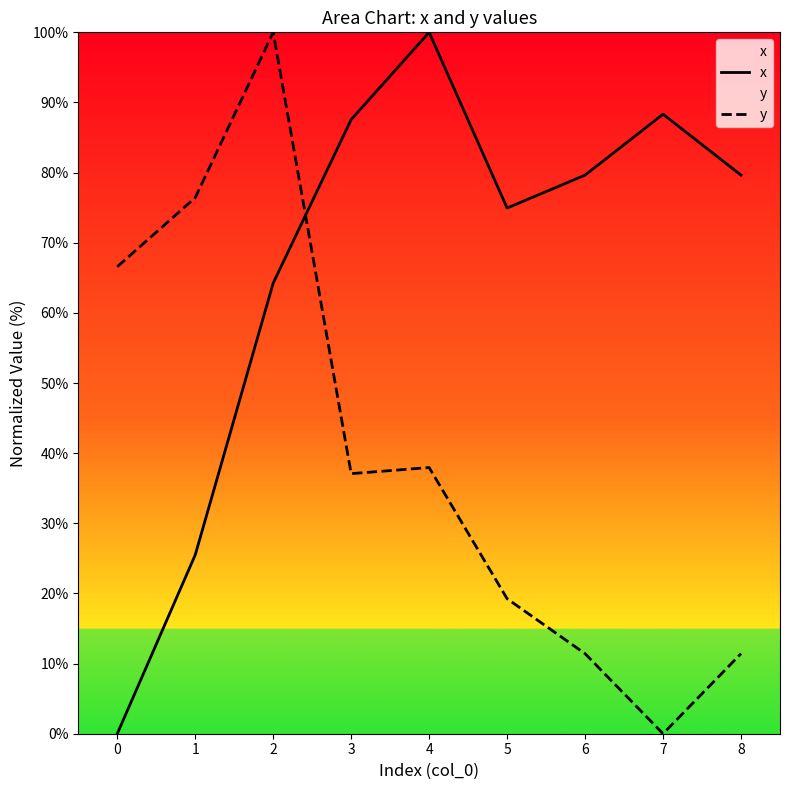

Which category has the highest value in the x series?

4